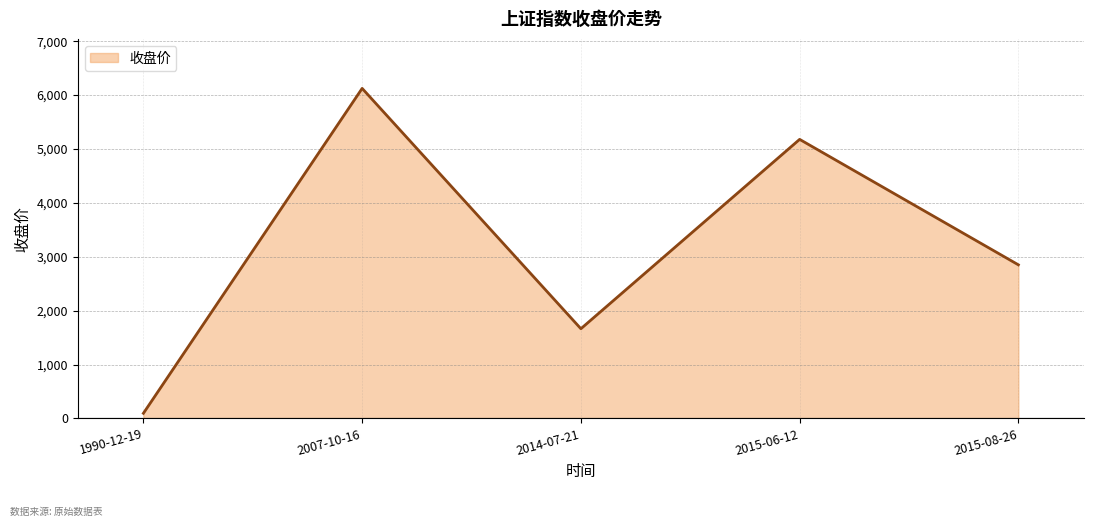

Reading right to left, transcribe all the data shown in this chart.

2015-08-26=2850	2015-06-12=5178	2014-07-21=1664	2007-10-16=6124	1990-12-19=95